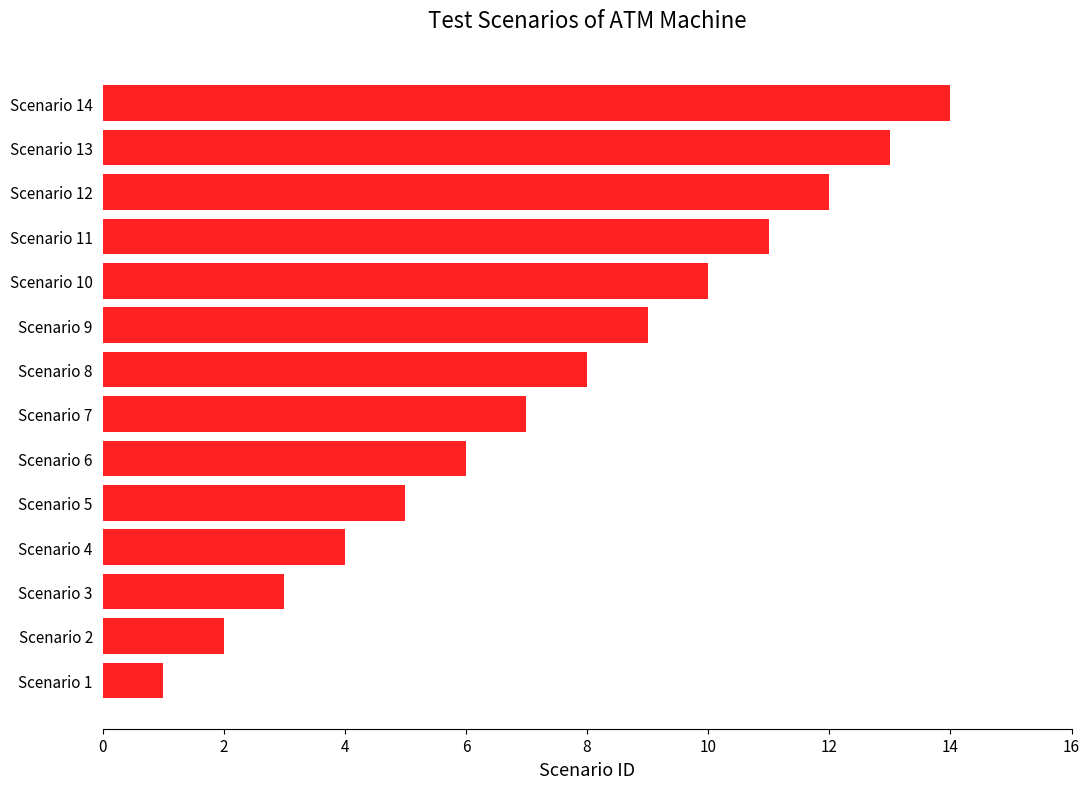

What is the change in value from Scenario 1 to Scenario 14?

+13